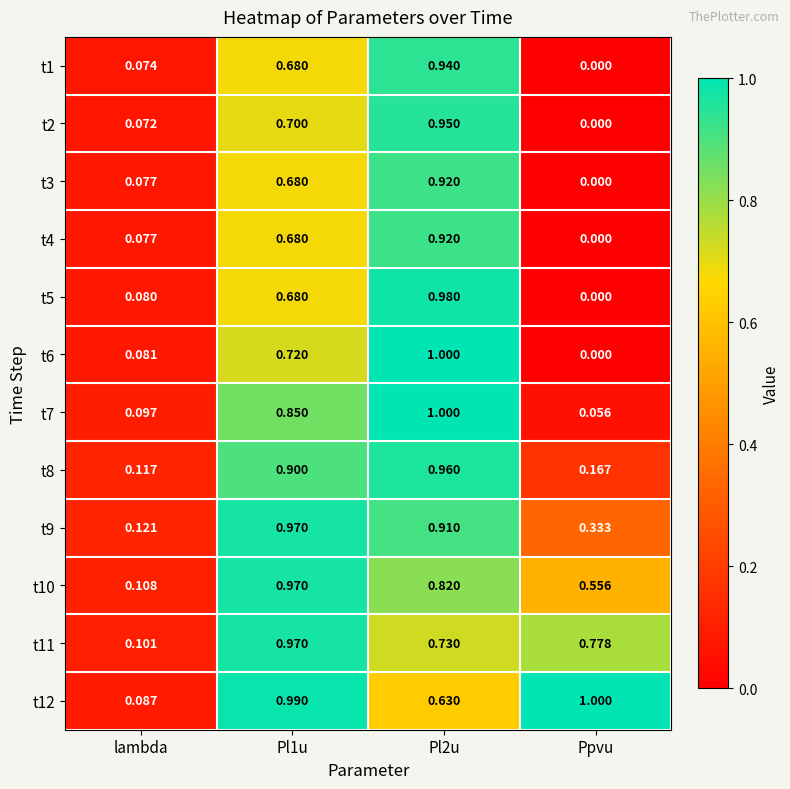

Where is t4 nearest to the value 0?

Ppvu